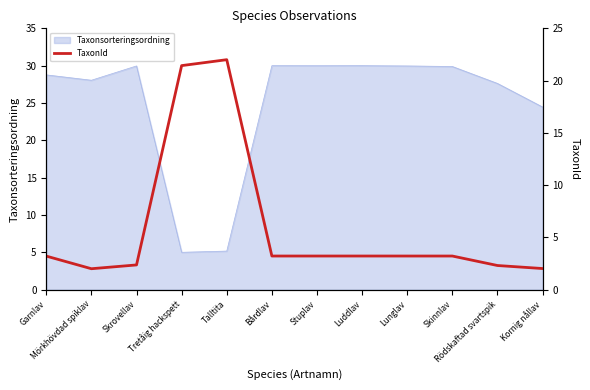

True or false: Taxonsorteringsordning has a value of 1.5 at Talltita.

False